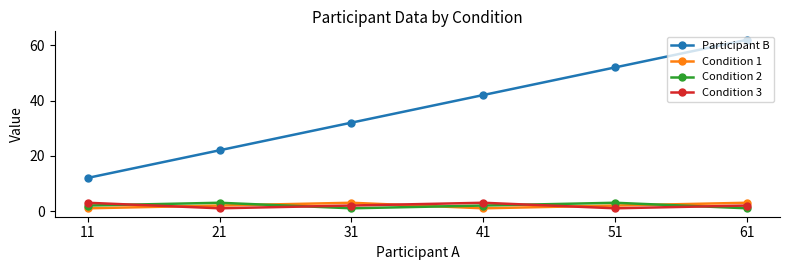

What is the sum of the Condition 3 values at 21 and 31?

3